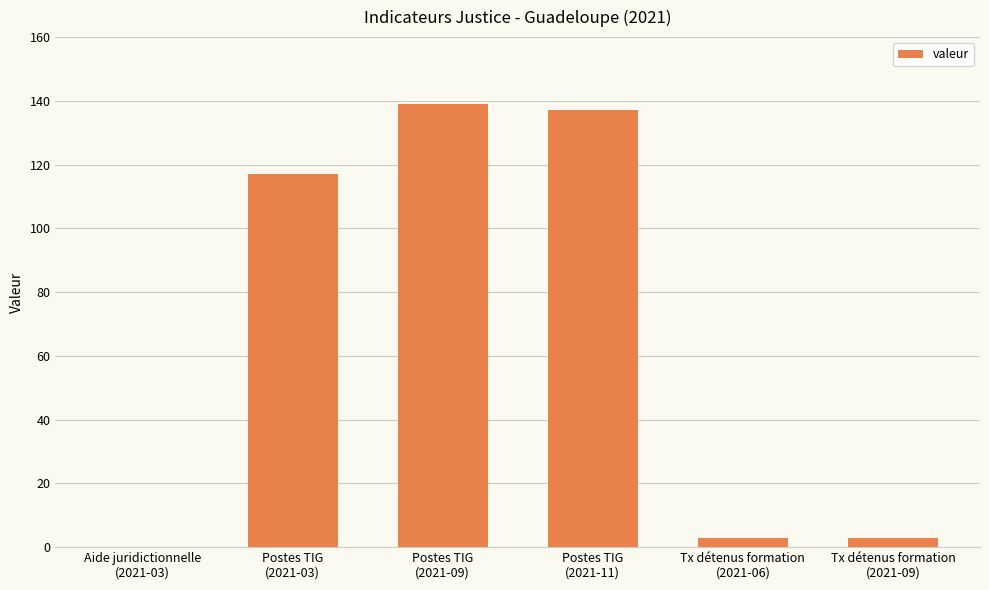

What is the maximum value shown in the chart?

139